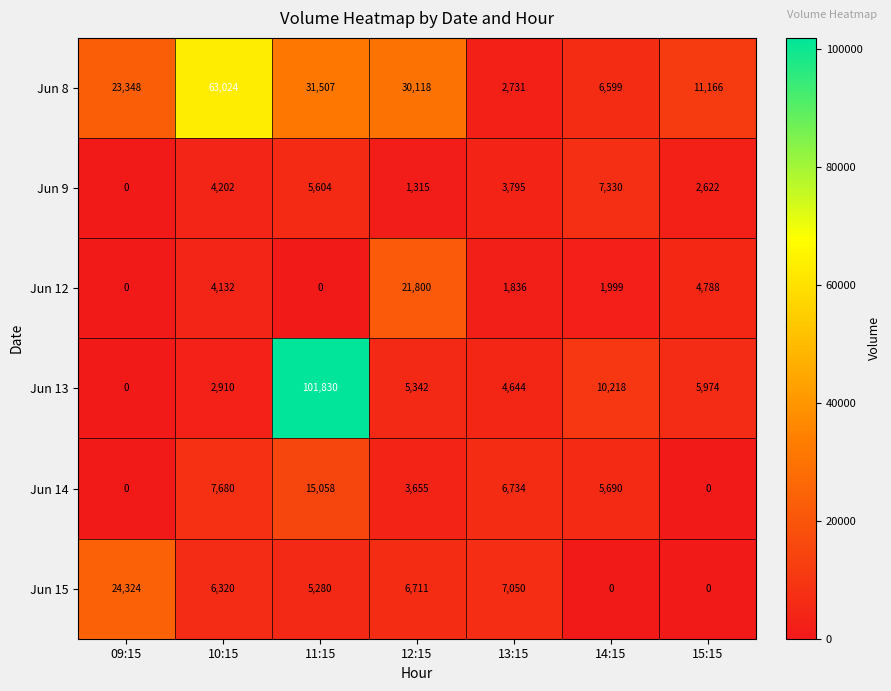

What is the highest value of the Jun 12 series?

21800